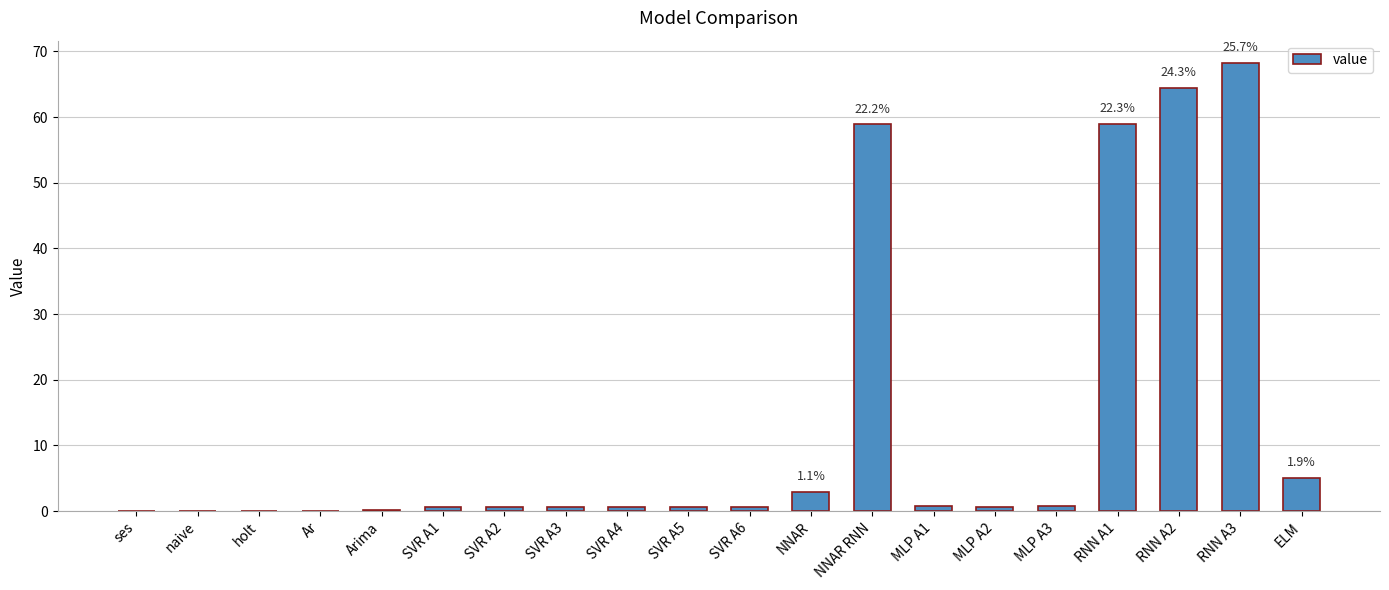

Are the bars grouped side by side (vs. stacked)?

No